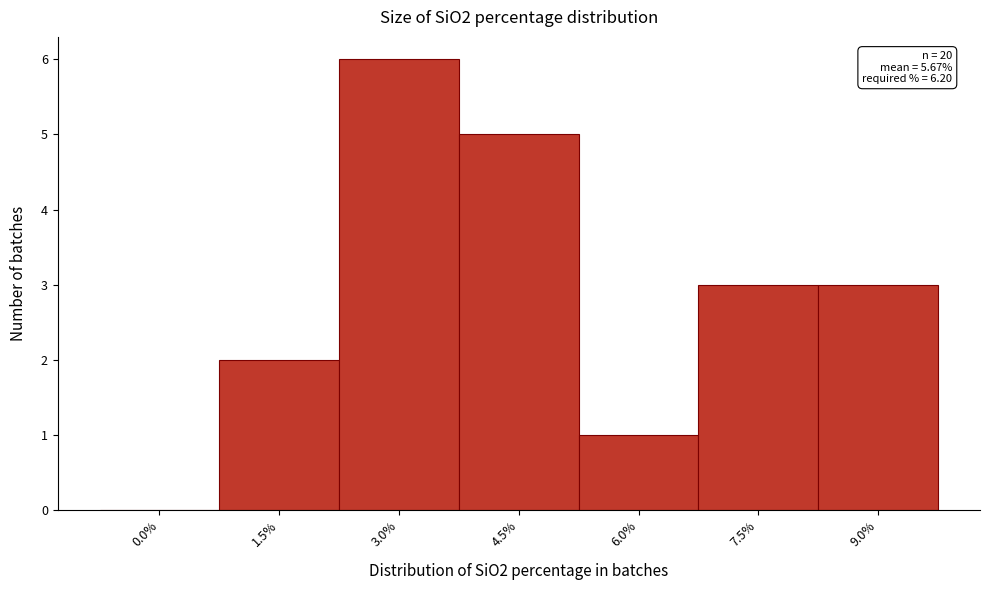

Reading left to right, transcribe all the data shown in this chart.

0.0%=0	1.5%=2	3.0%=6	4.5%=5	6.0%=1	7.5%=3	9.0%=3